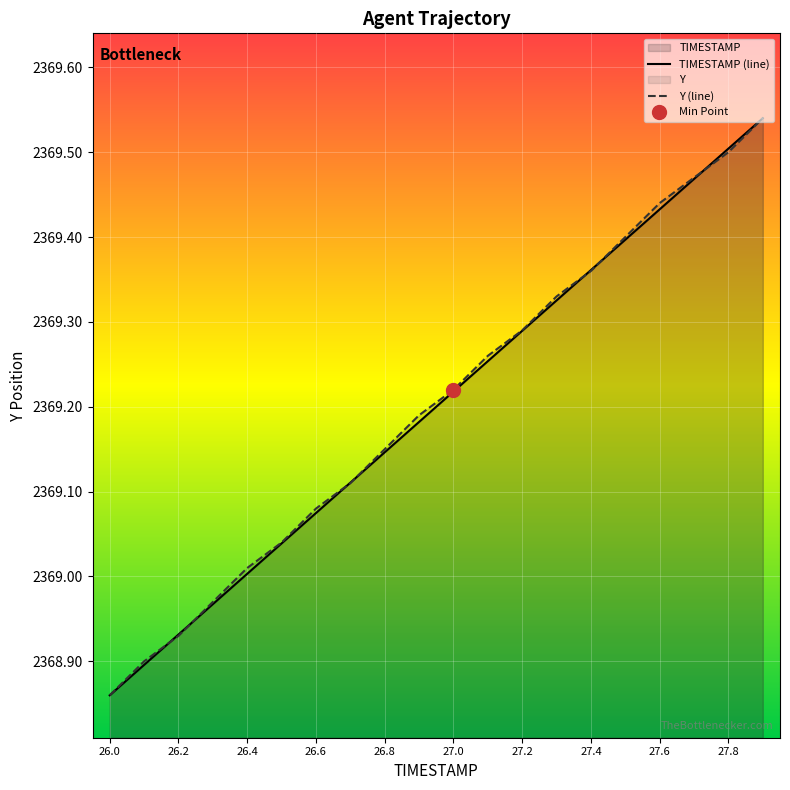

Which label corresponds to the smallest value in the chart?

26.0